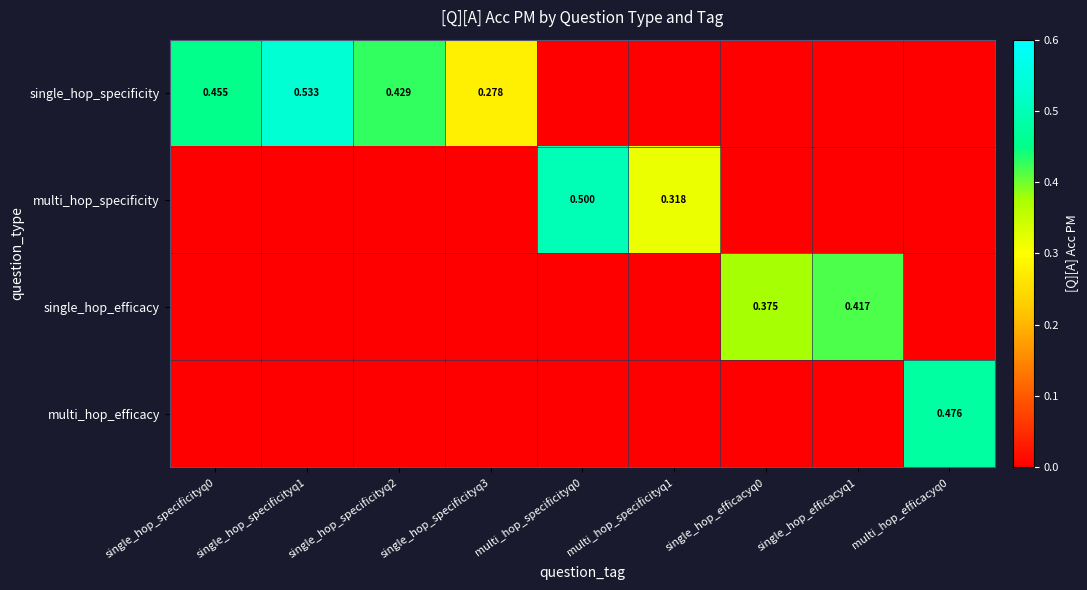

At which category is the sum across all series the highest?

single_hop_specificityq1